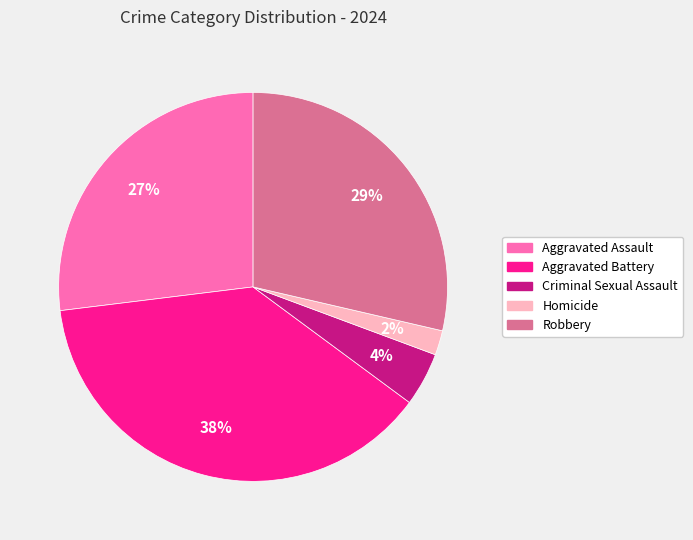

Which category has the biggest portion of the pie?

Aggravated Battery